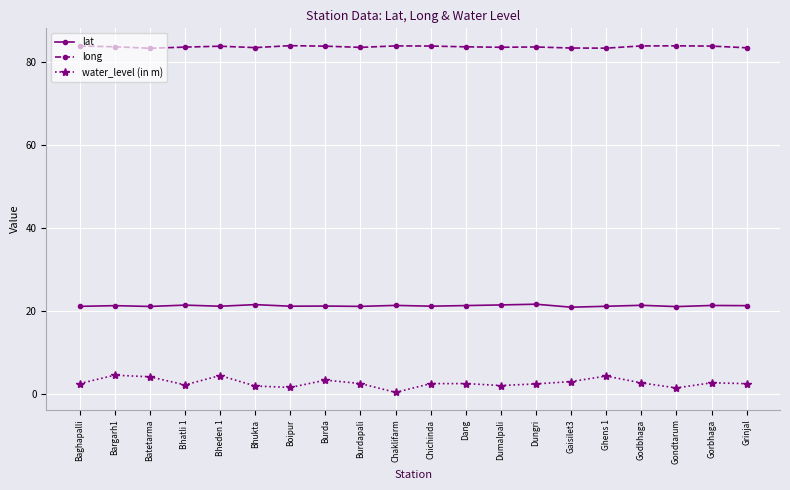

True or false: lat and water_level (in m) cross at least once.

False